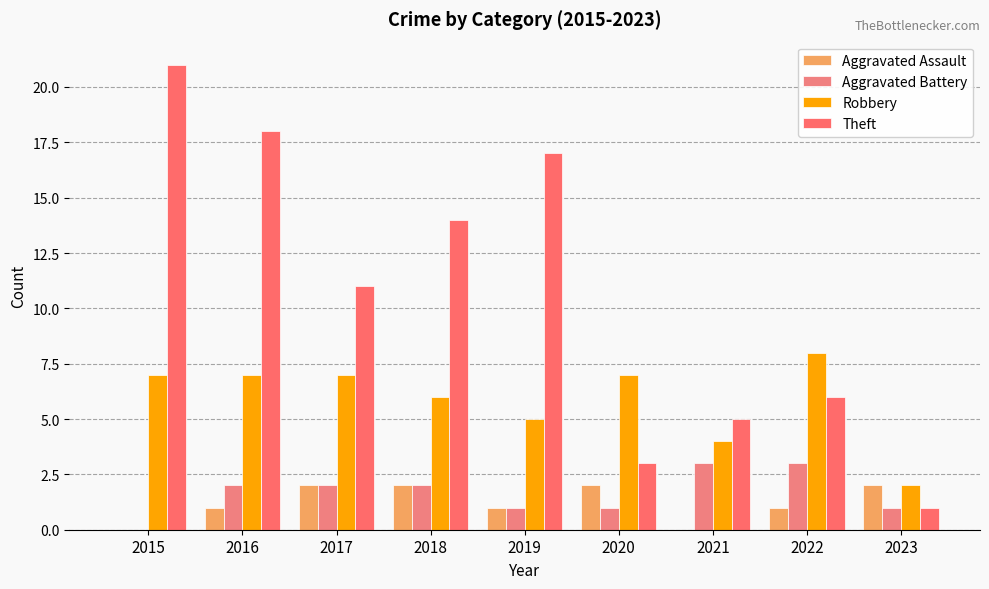

True or false: Aggravated Assault has a value of 0 at 2019.

False